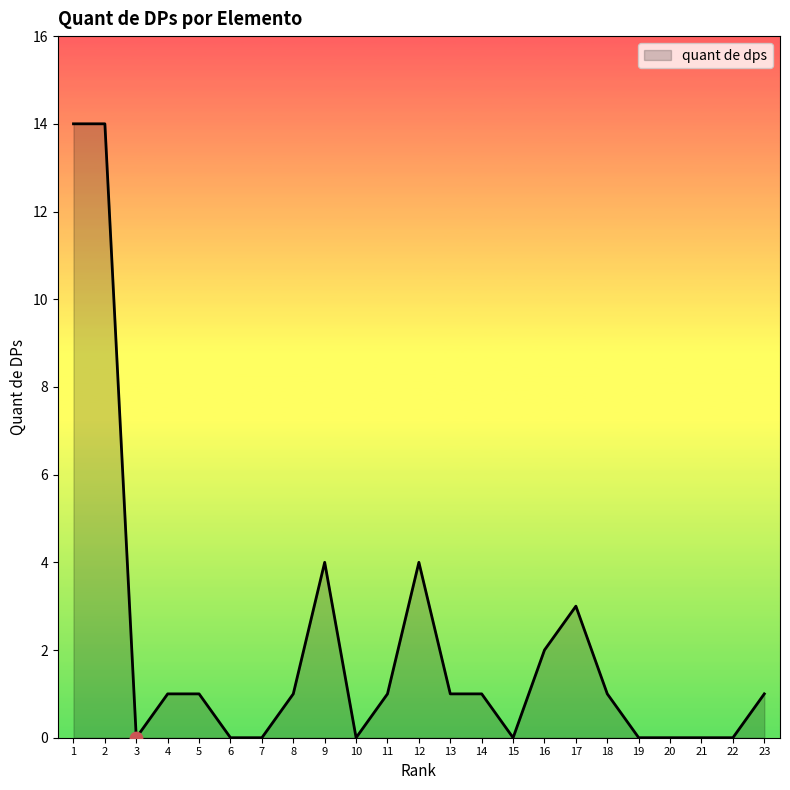

Which has a higher value, 5 or 20?

5